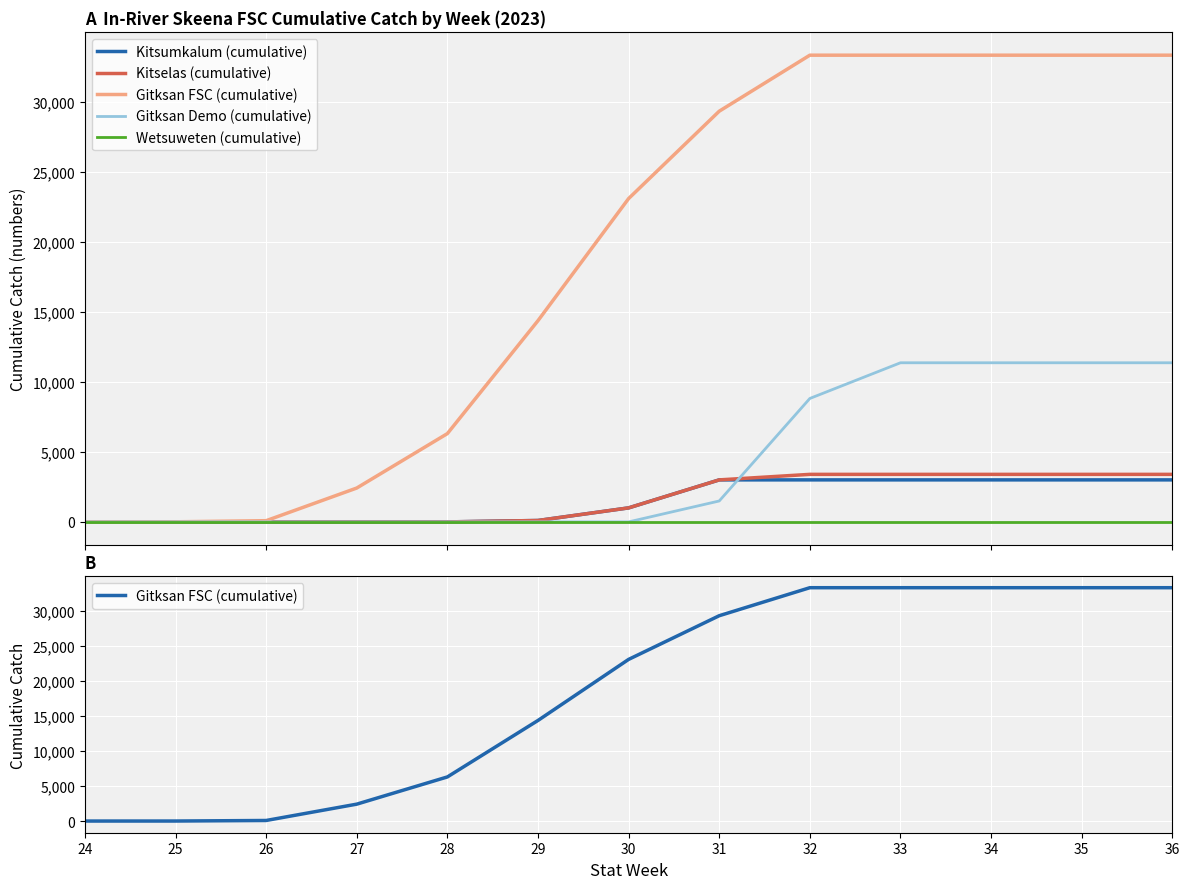

What is the value of the Gitksan Demo (cumulative) point at the 9th from the left?

8813